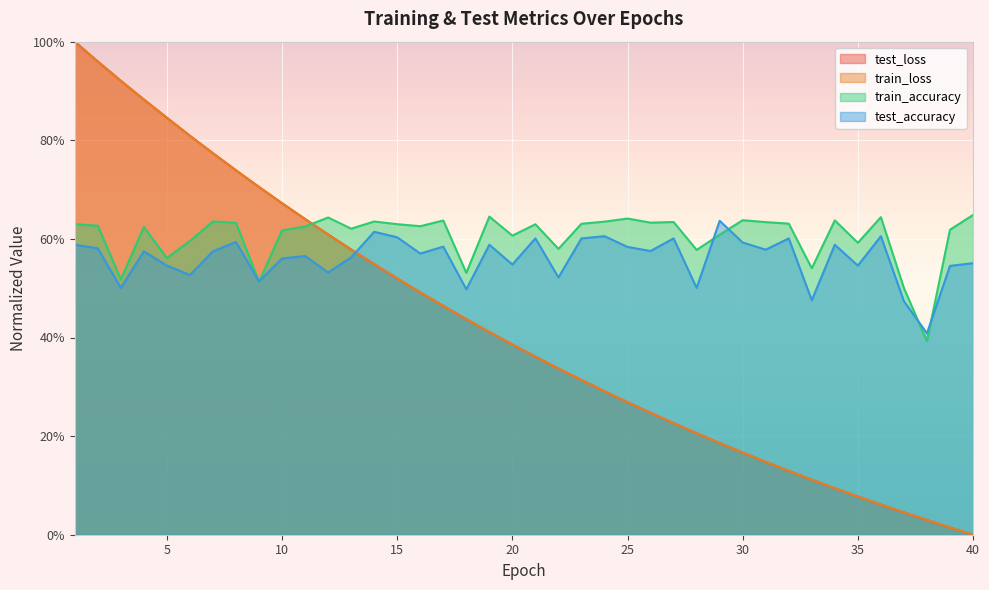

List the series in order of their peak value, lowest first.

test_accuracy, train_accuracy, train_loss, test_loss